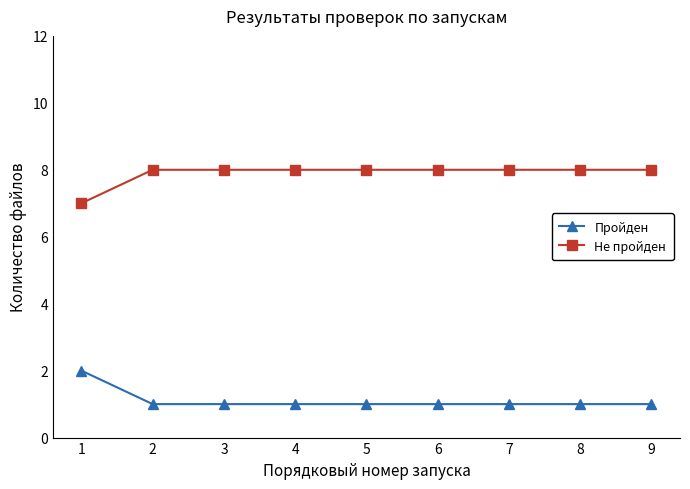

How many categories are shown in the chart?

9